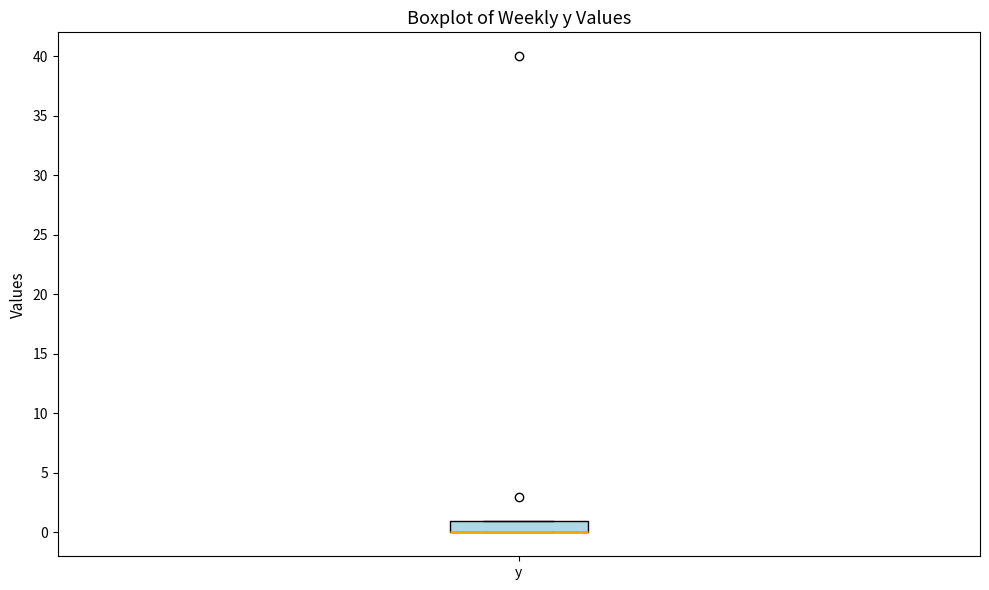

Where is the upper edge of the box for y on the y-axis? The values are not printed on the chart, so give them approximately, as read against the axis.

1